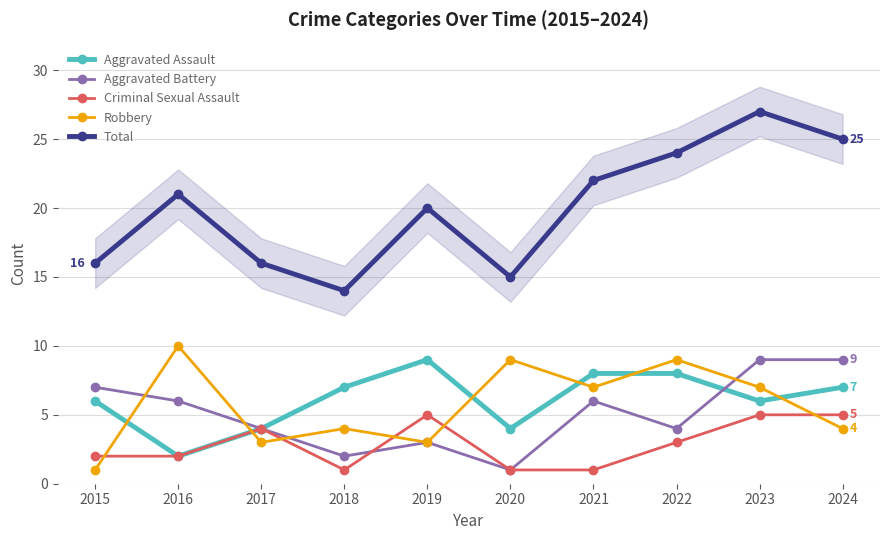

The Aggravated Battery series shows 2 at 2017. True or false?

False